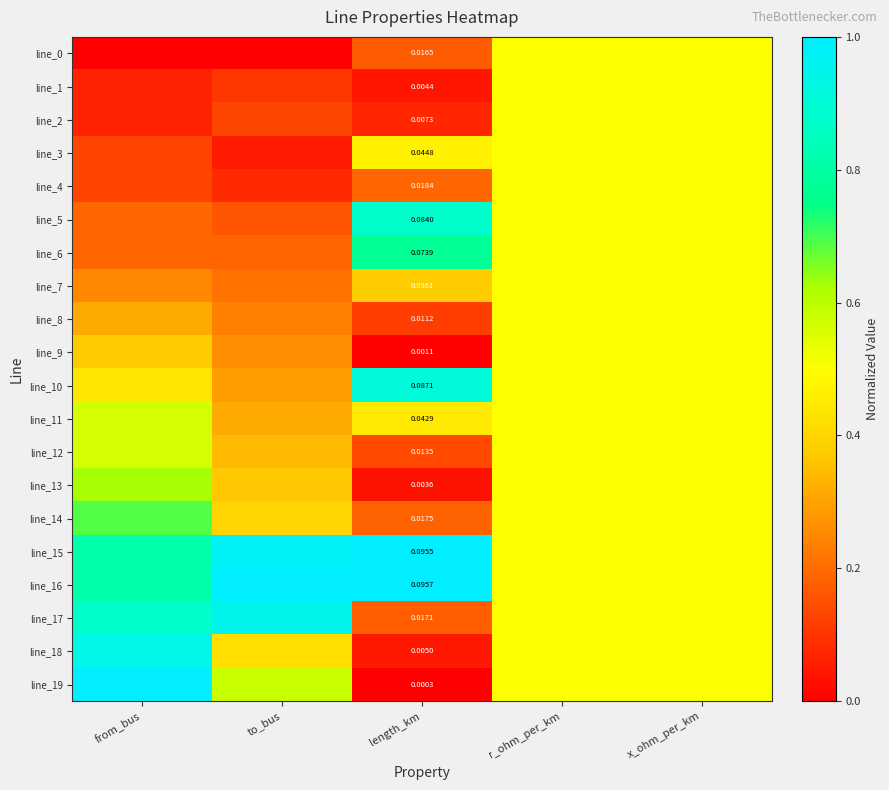

Rank the series by their maximum value, from lowest to highest.

line_0, line_1, line_2, line_3, line_4, line_7, line_8, line_9, line_11, line_12, line_13, line_14, line_6, line_5, line_10, line_18, line_17, line_15, line_16, line_19